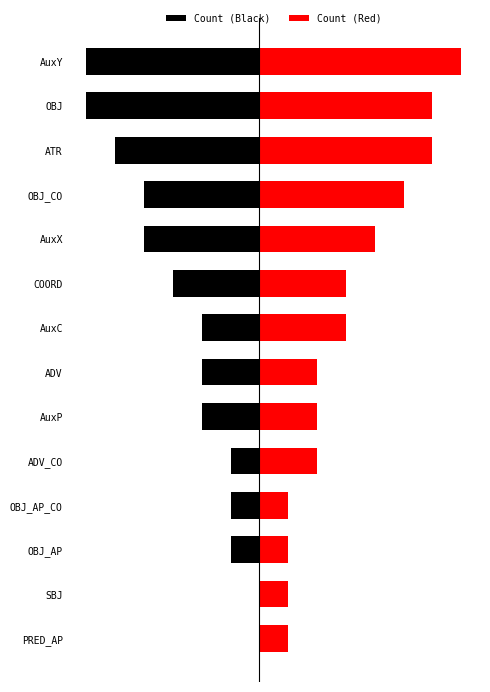

True or false: Count (Red) has a value of 7 at AuxY.

True